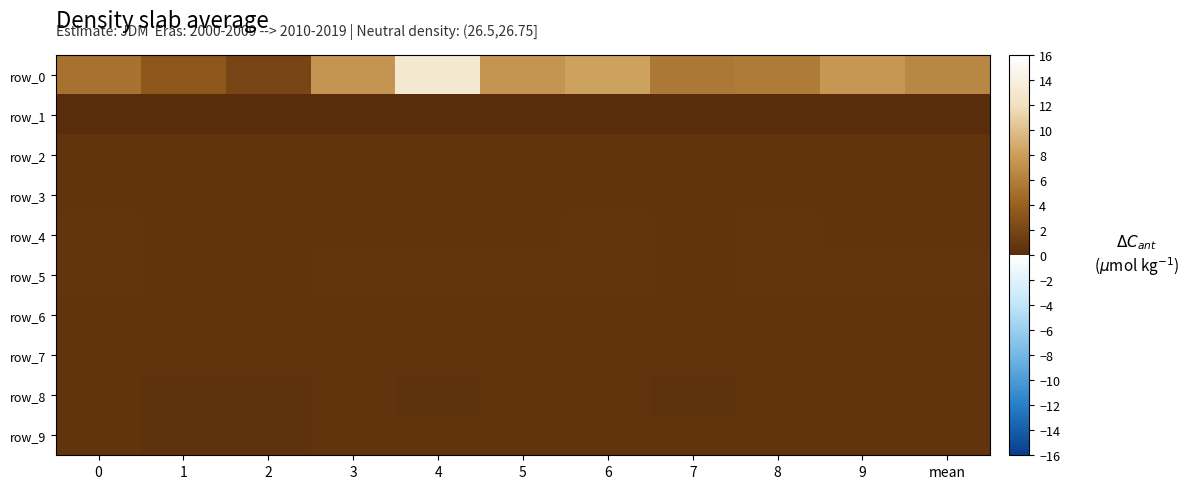

What is the difference between the row_5 values at 4 and 2?

0.1